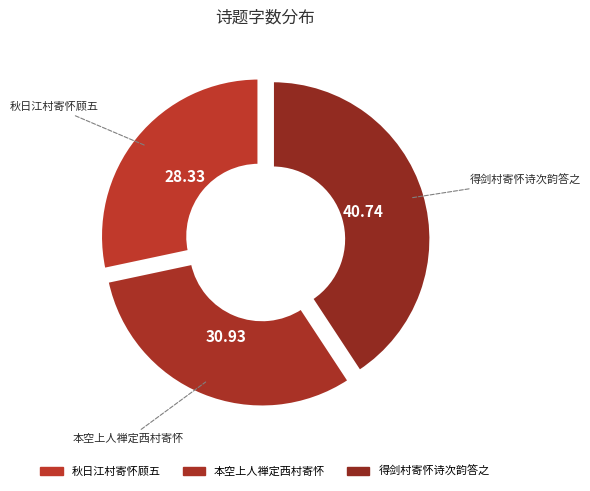

Is there any slice that represents more than half of the pie?

No